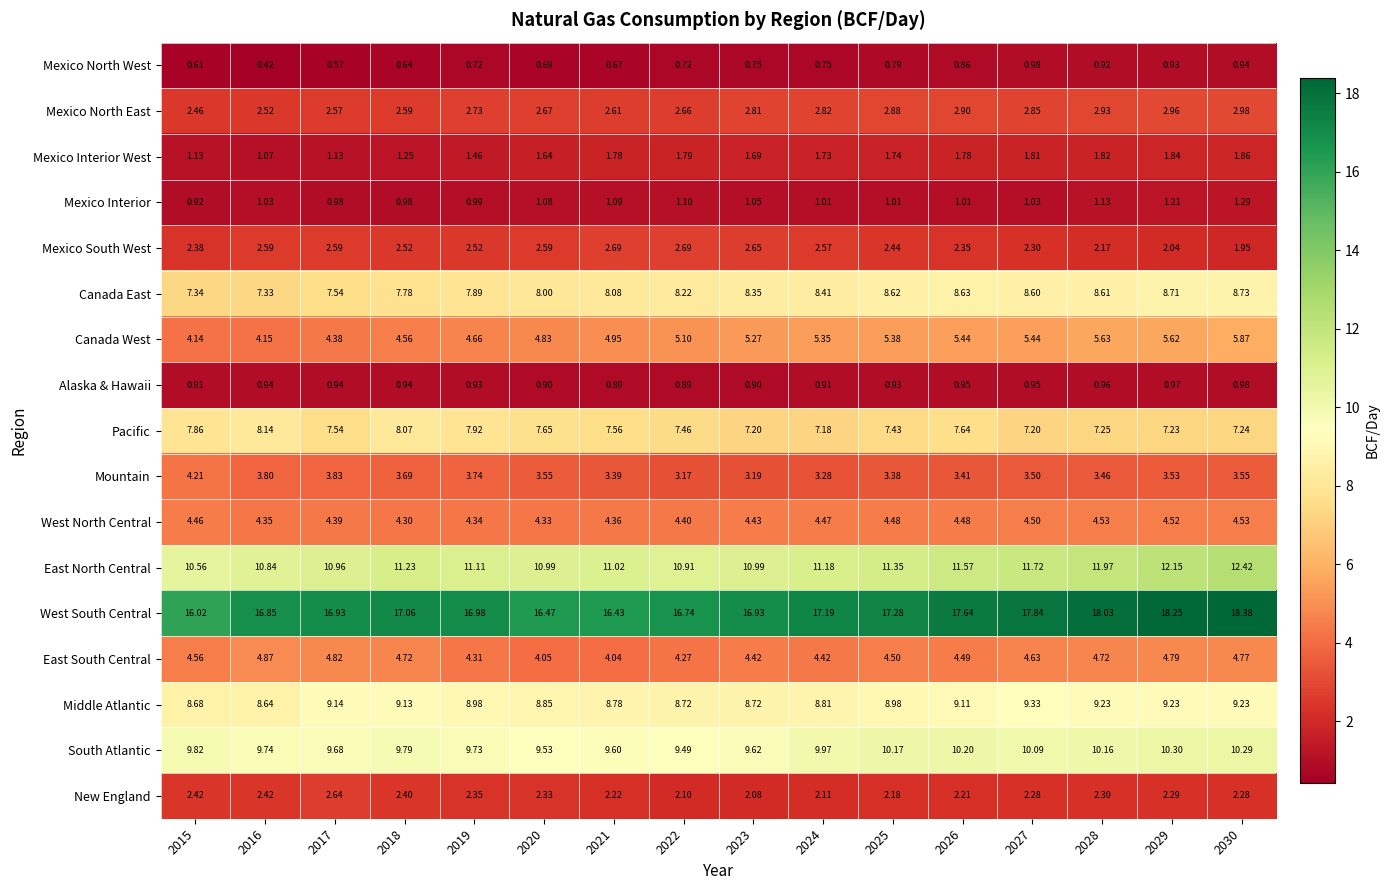

At 2019, list the series in order from largest to smallest.

West South Central, East North Central, South Atlantic, Middle Atlantic, Pacific, Canada East, Canada West, West North Central, East South Central, Mountain, Mexico North East, Mexico South West, New England, Mexico Interior West, Mexico Interior, Alaska & Hawaii, Mexico North West